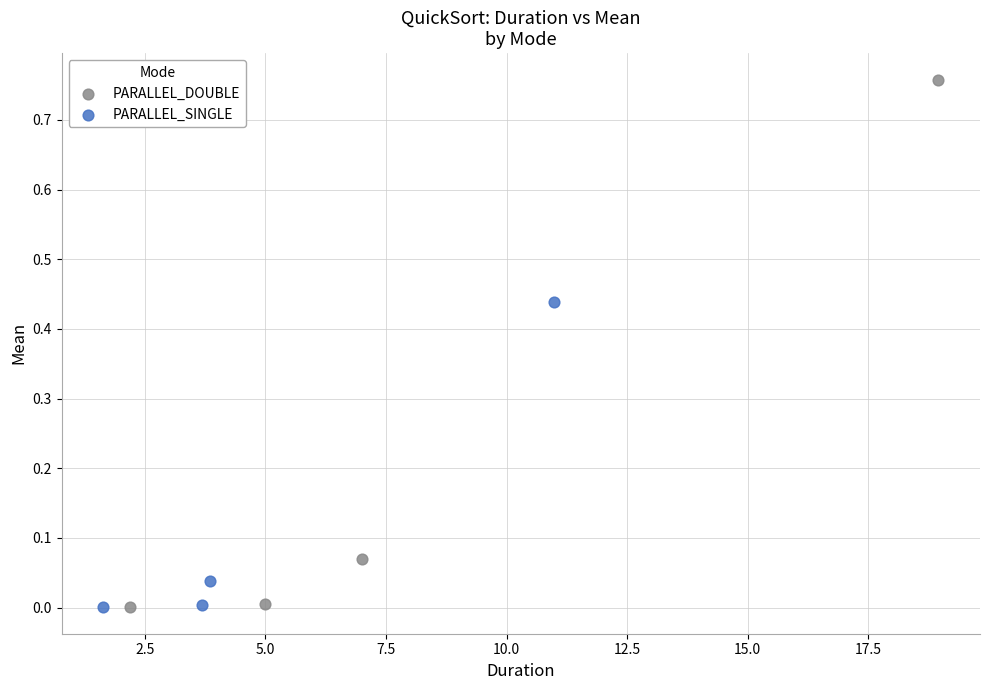

Which series reaches the maximum Y coordinate?

PARALLEL_DOUBLE